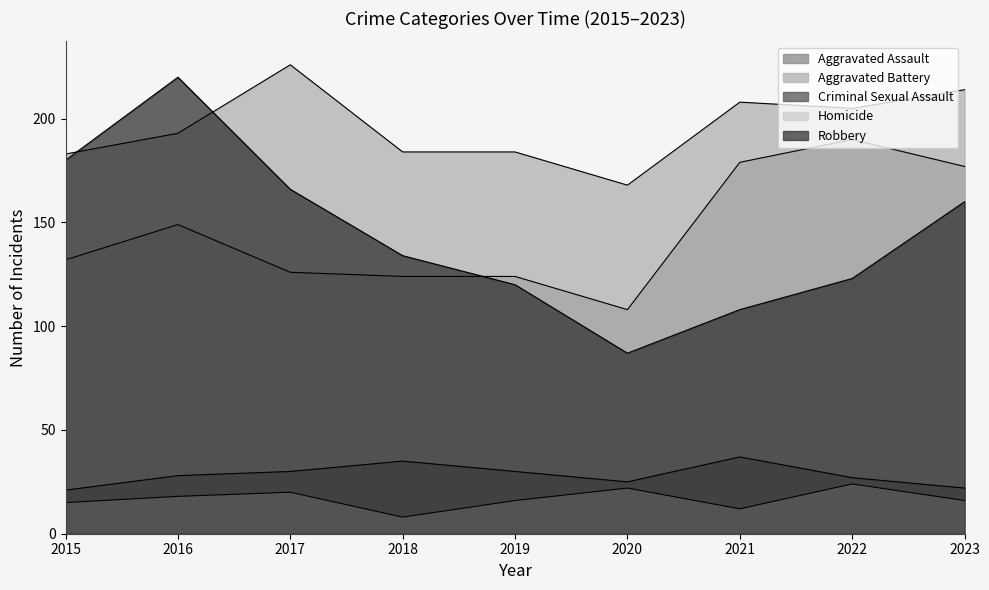

What is the sum of all Aggravated Battery values?

1765